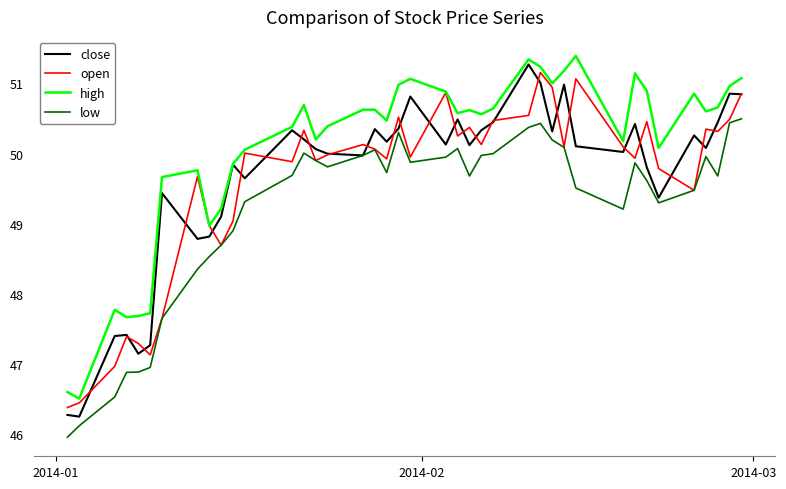

What is the highest value of the high series?

51.4